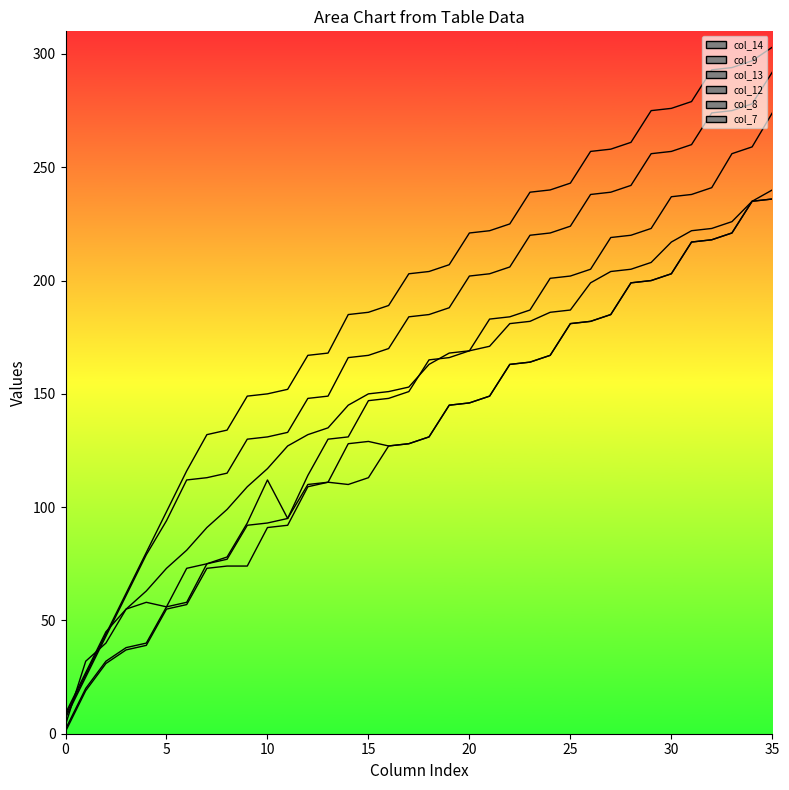

True or false: col_12 and col_8 cross at least once.

False